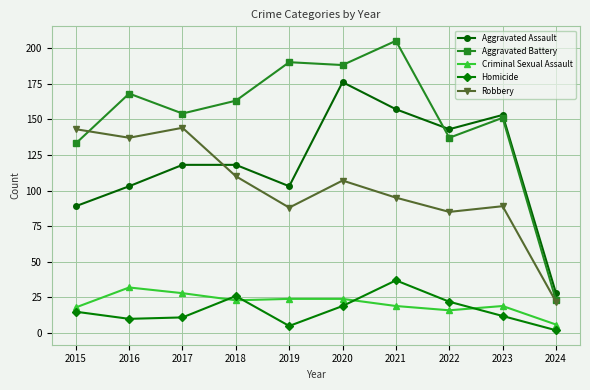

At which label is Homicide closest to 19?

2020